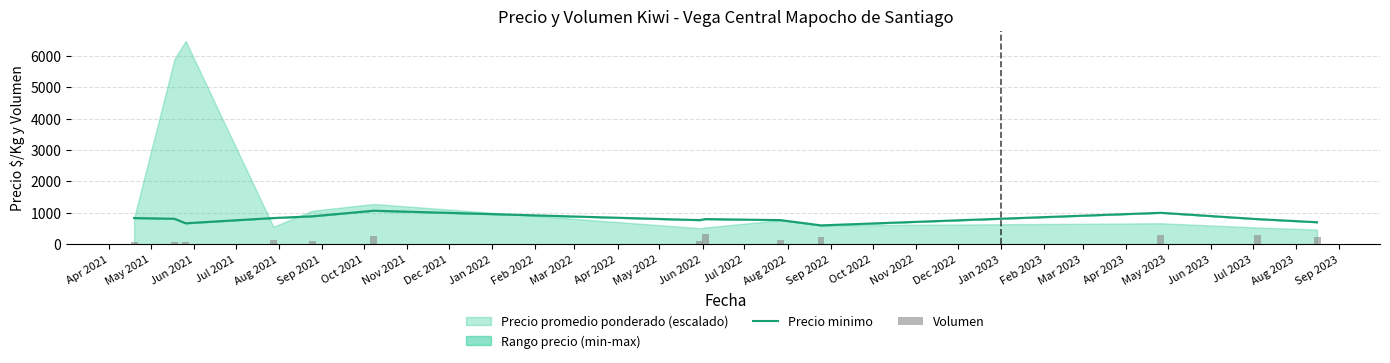

What is the minimum value for Precio minimo?

600.0